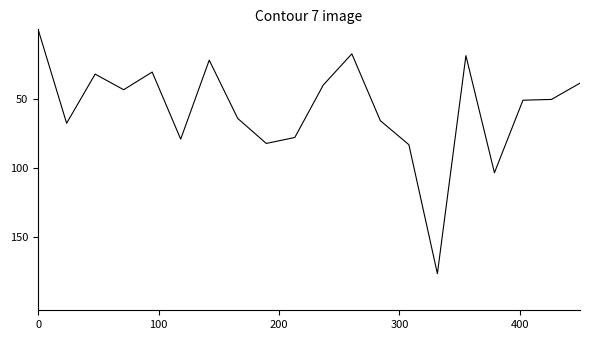

How many interior local valleys (lower than both neighbors) does the data have?

5